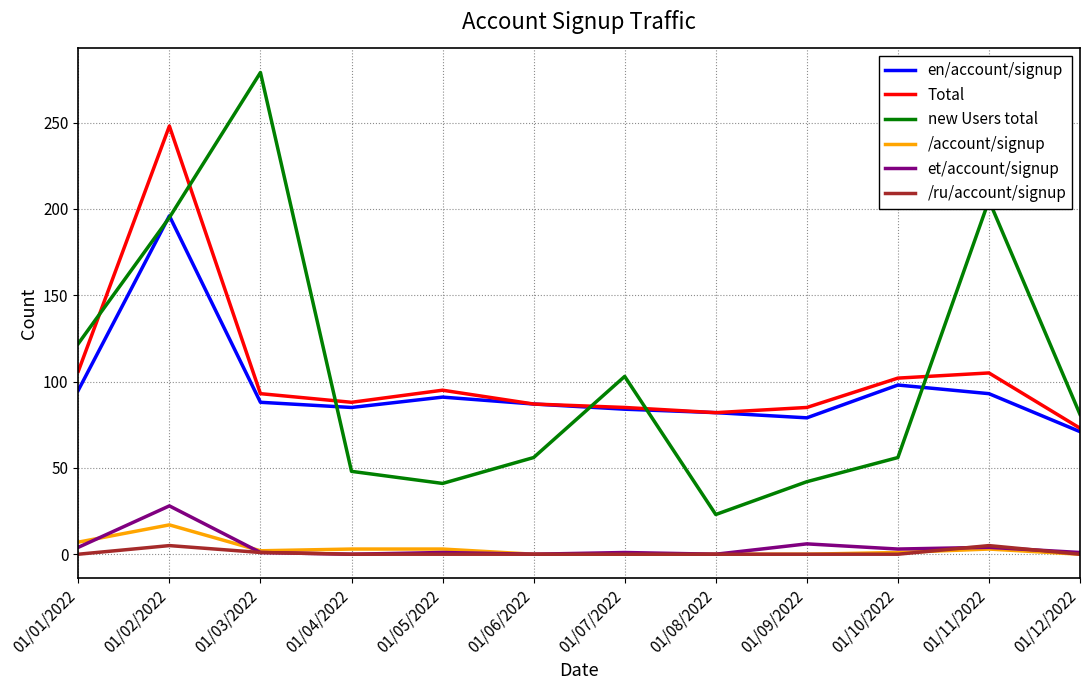

Which series has the largest range (max minus min)?

new Users total